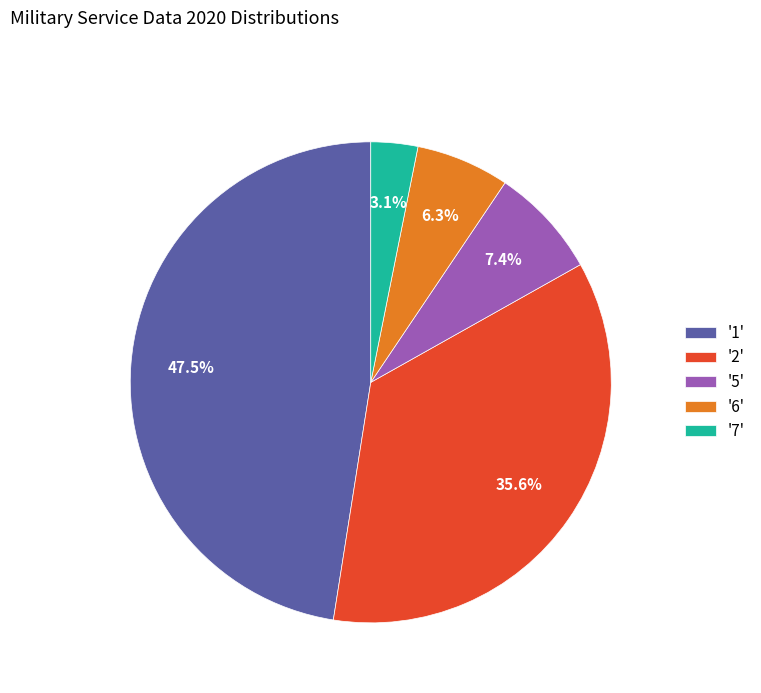

Rank the categories by value from highest to lowest.

'1', '2', '5', '6', '7'